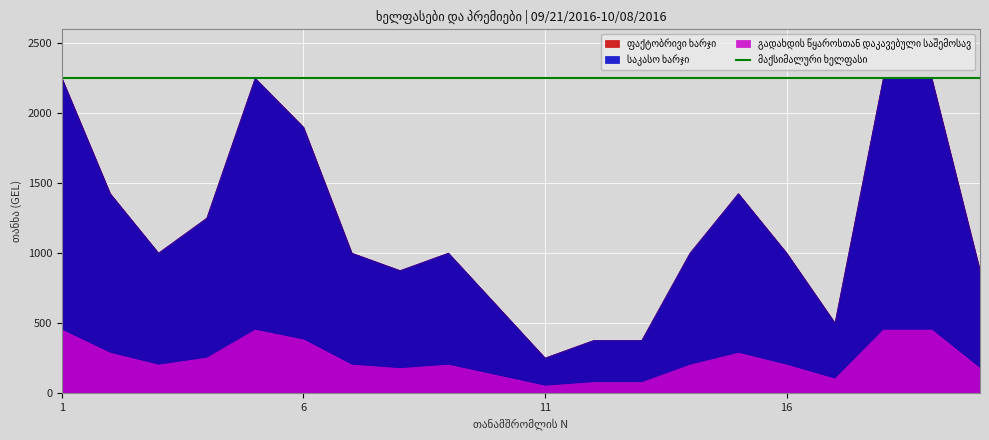

Reading left to right, extract all data points from this chart.

ფაქტობრივი ხარჯი: 2250	1425	1000	1250	2250	1900	1000	875	1000	625	250	375	375	1000	1425	1000	500	2250	2250	875
საკასო ხარჯი: 2250	1425	1000	1250	2250	1900	1000	875	1000	625	250	375	375	1000	1425	1000	500	2250	2250	875
გადახდის წყაროსთან დაკავებული საშემოსავ: 450	285	200	250	450	380	200	175	200	125	50	75	75	200	285	200	100	450	450	175